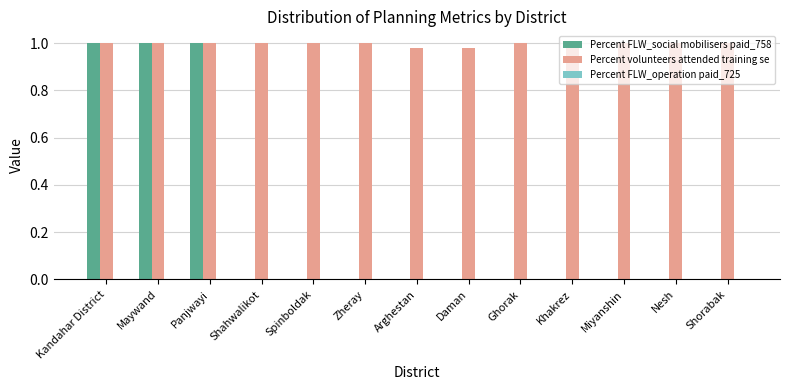

Which series has the largest total across all categories?

Percent volunteers attended training se